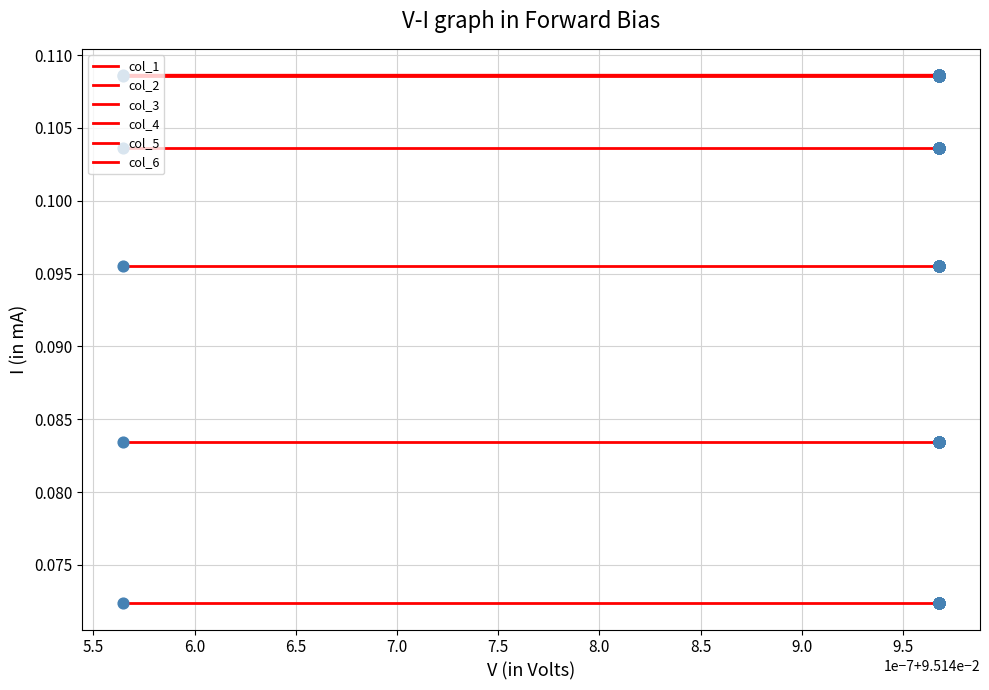

Which series contains the lowest Y value?

col_6